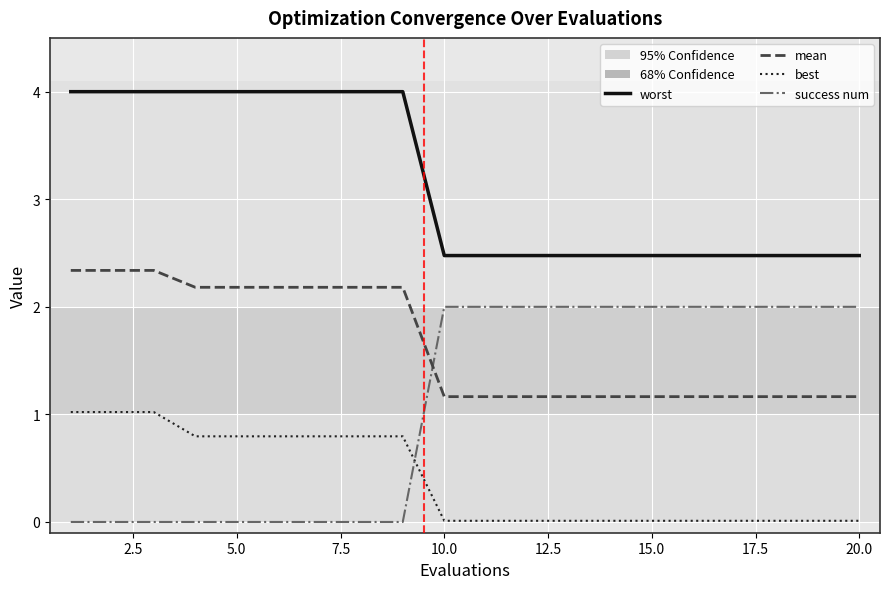

Which series has the largest total across all categories?

worst